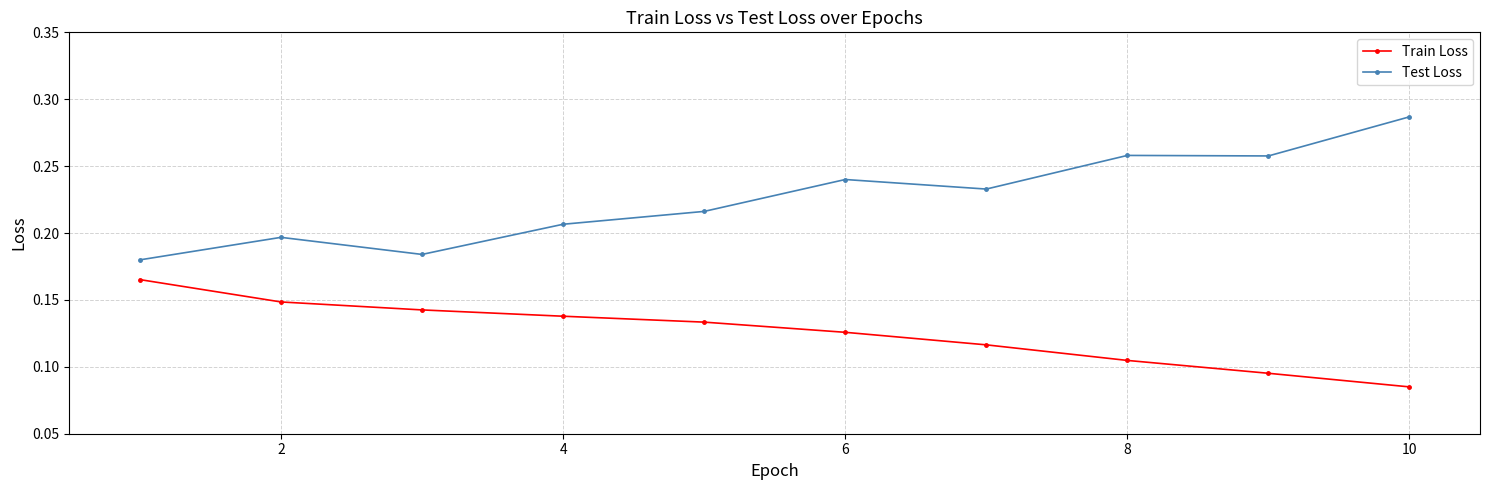

What is the sum of all Test Loss values?

2.3